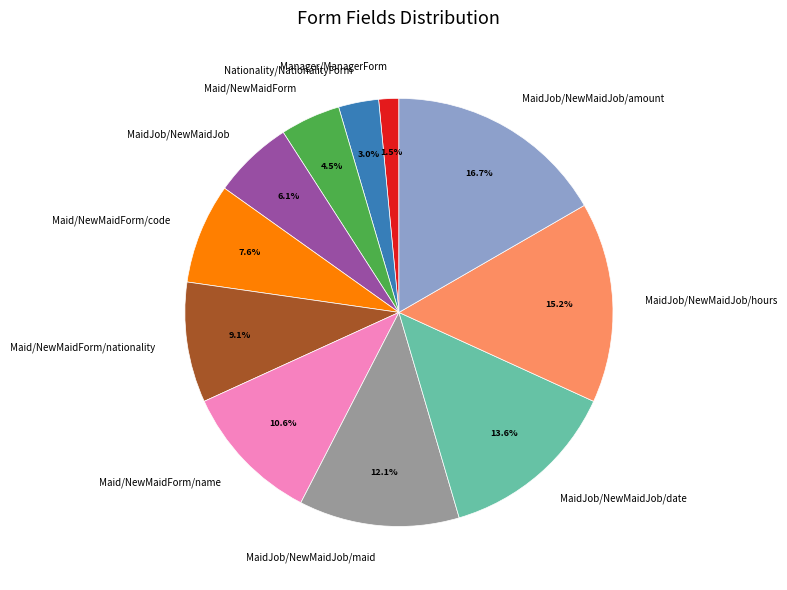

To the nearest percent, what is the average slice percentage?

9%